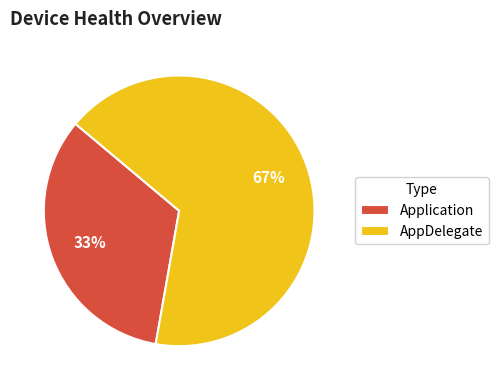

To the nearest percent, what is the combined percentage of AppDelegate and Application?

100%